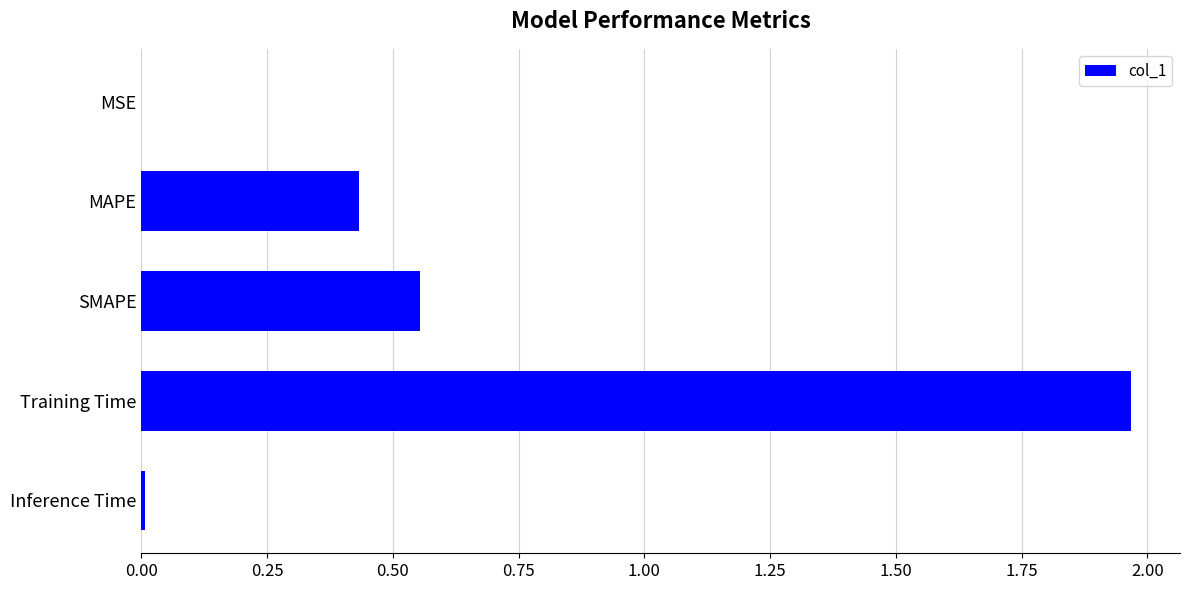

Which label corresponds to the largest value in the chart?

Training Time